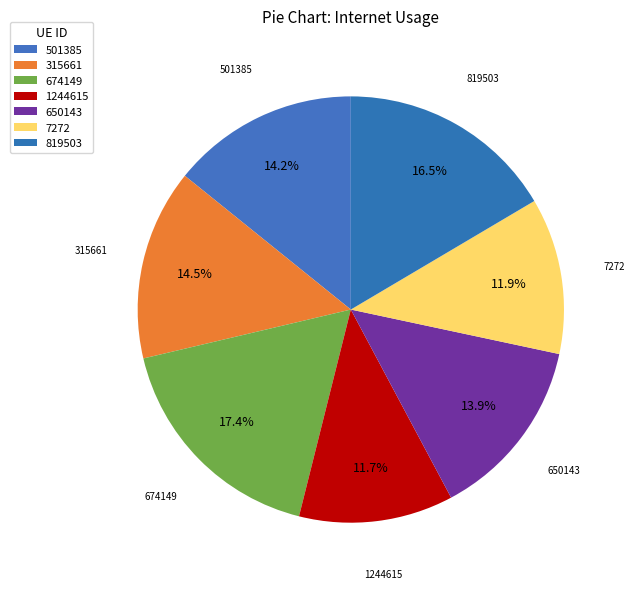

Count the number of slices in the pie.

7